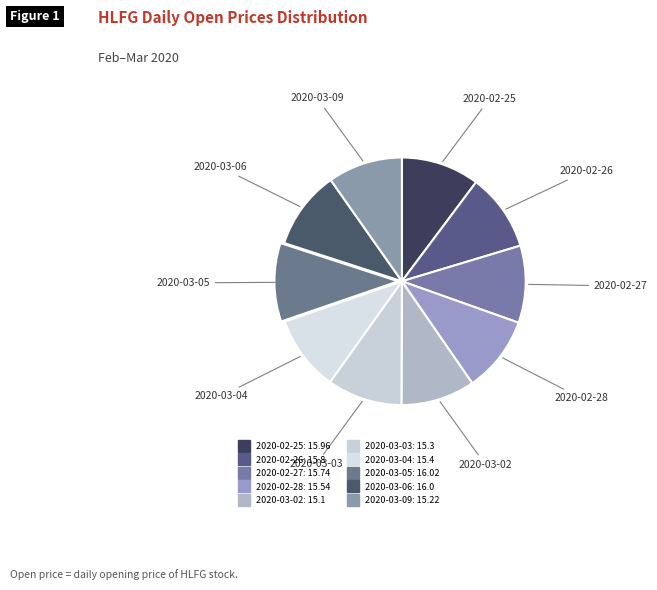

Is 2020-03-03 the majority of the pie?

No